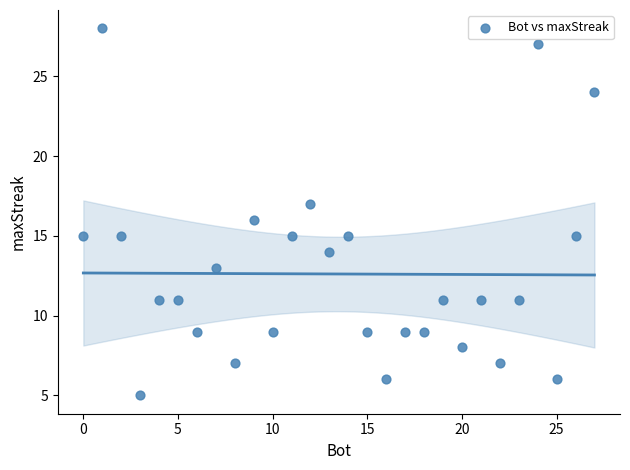

What is the range of Y values (max minus min)?

23